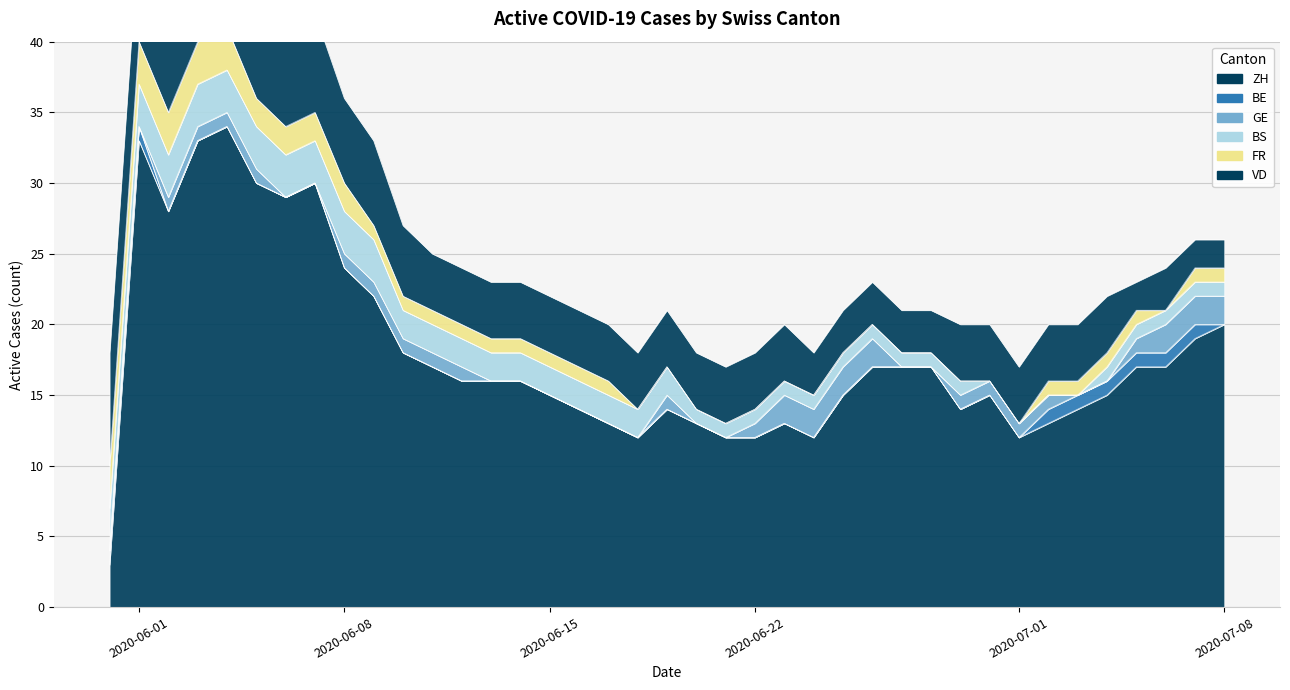

True or false: GE and ZH cross at least once.

False